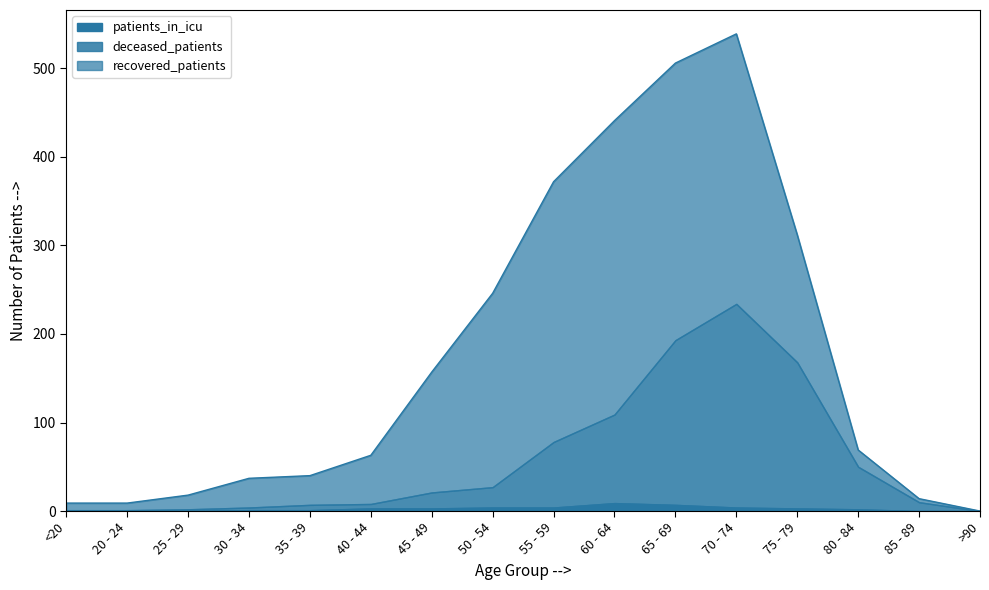

What is the sum of all patients_in_icu values?

42